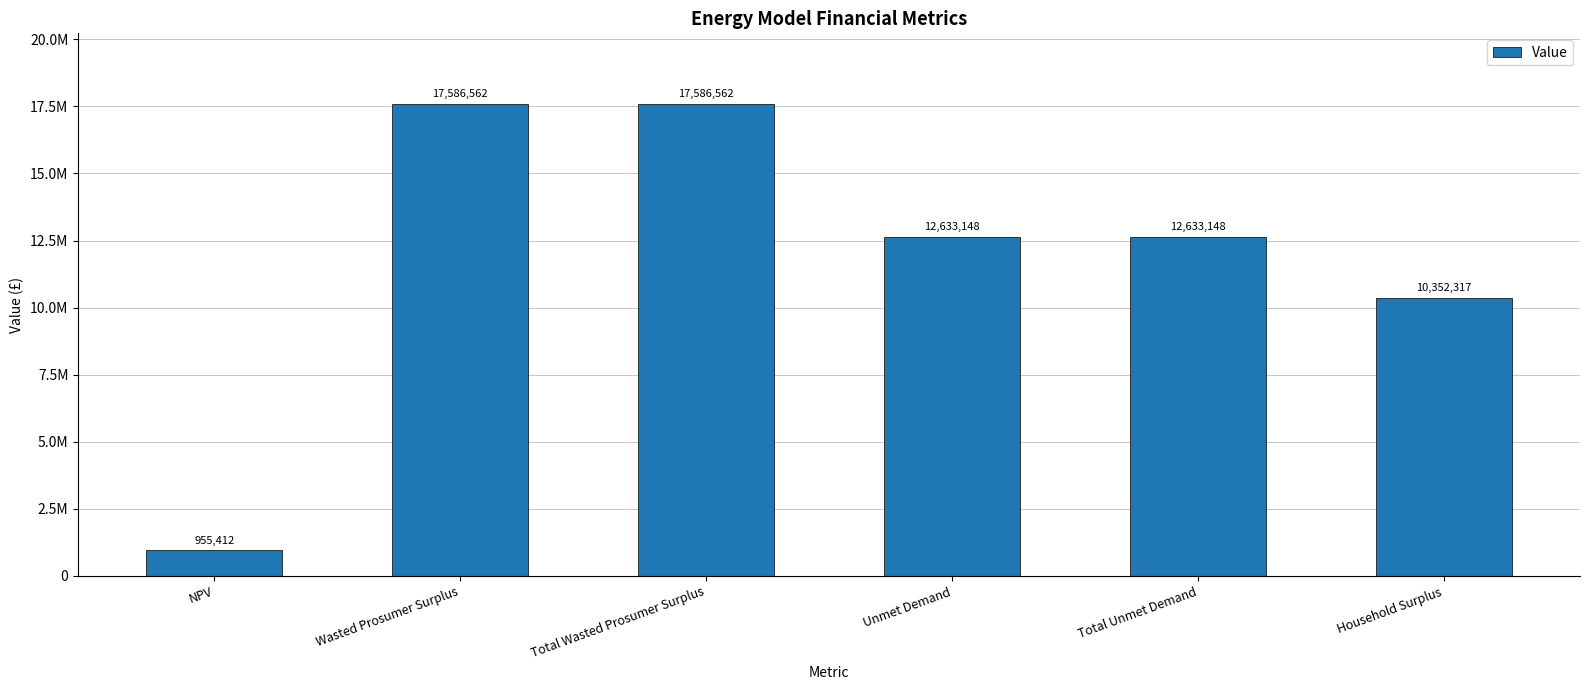

What position from the left is Household Surplus?

6